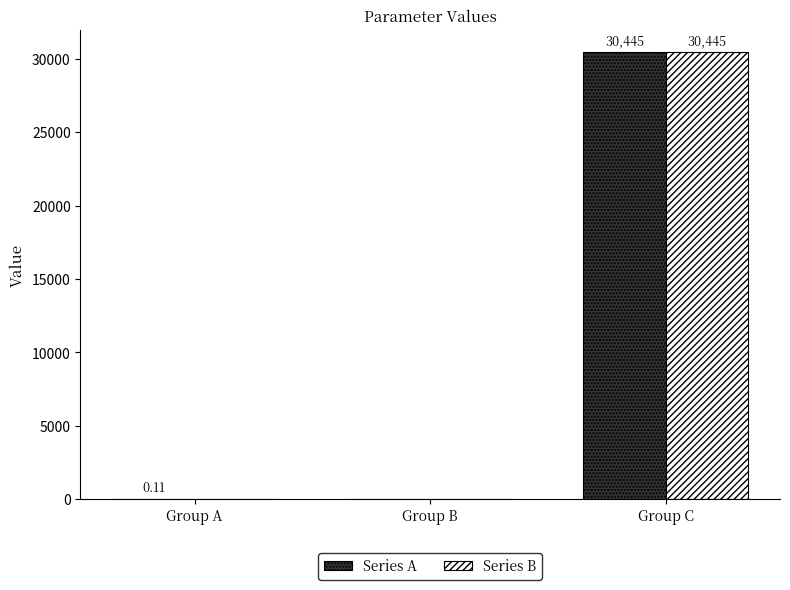

How many distinct data groups are displayed?

2